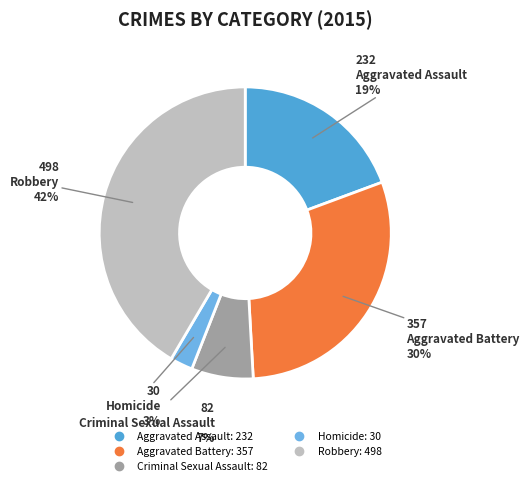

Rank the categories by value from lowest to highest.

Homicide, Criminal Sexual Assault, Aggravated Assault, Aggravated Battery, Robbery